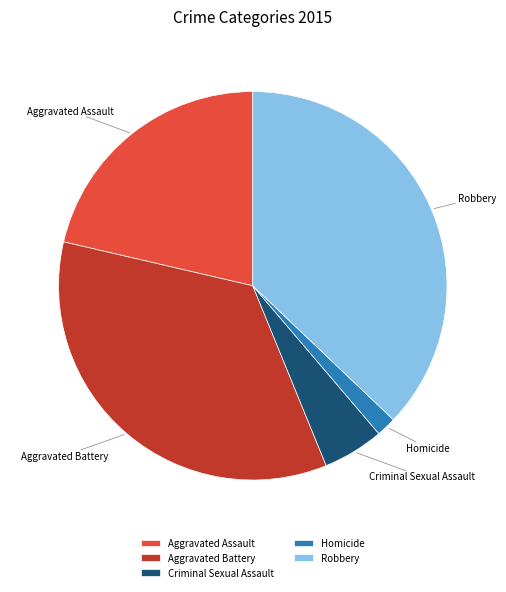

Count the number of slices in the pie.

5